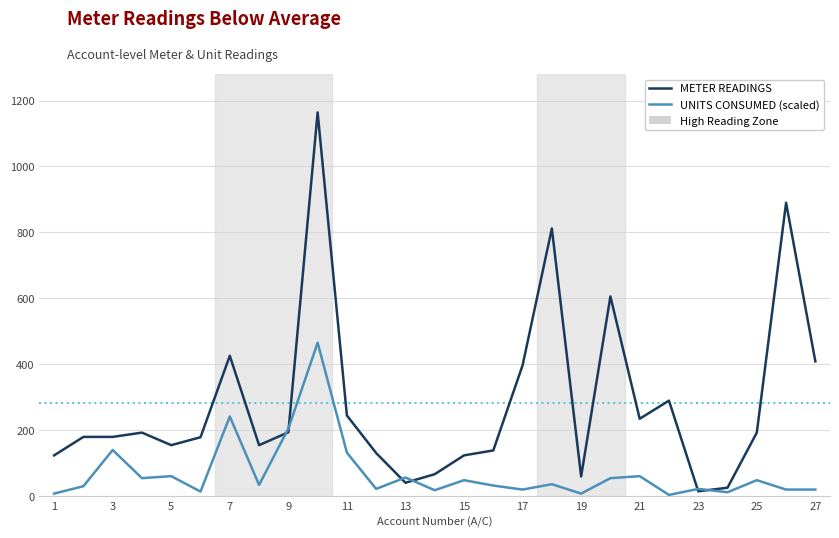

Which series has the largest total across all categories?

METER READINGS